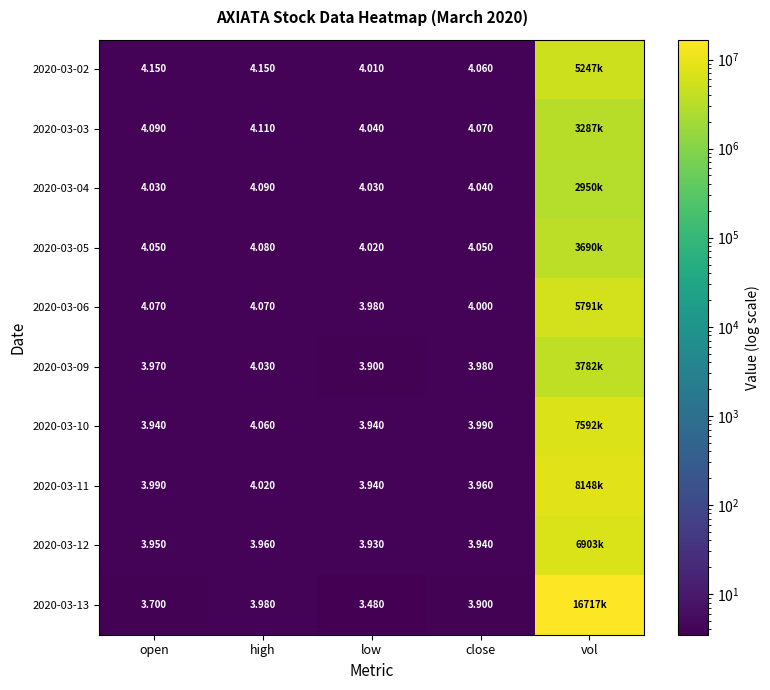

Is the value of 2020-03-03 at open greater than the value of 2020-03-09 at low?

Yes